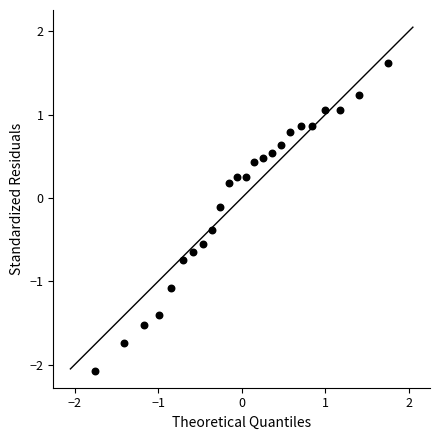

What is the range of X values (max minus min)?

3.5